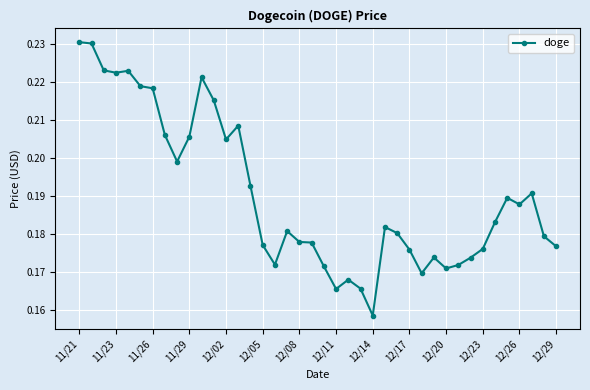

How many values are between 0 and 1?

40